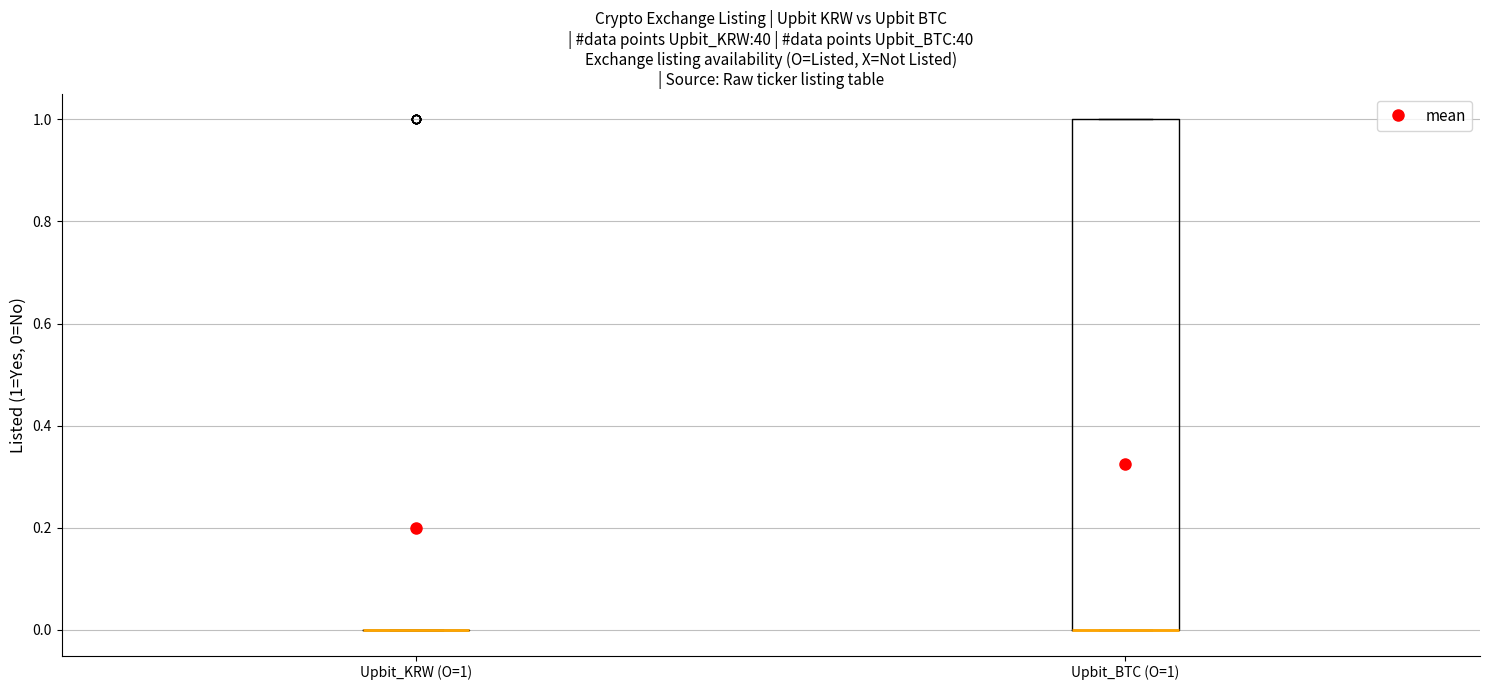

Reading left to right, read every box against the y-axis: the position of its median line, the range the box covers, and the ends of its whiskers. The values are not printed on the chart, so give them approximately, as read against the axis.

Upbit_KRW (O=1): box collapsed to a line at 0, whiskers 0 to 0
Upbit_BTC (O=1): median 0 (drawn on the box's lower edge), box 0 to 1, whiskers 0 to 1